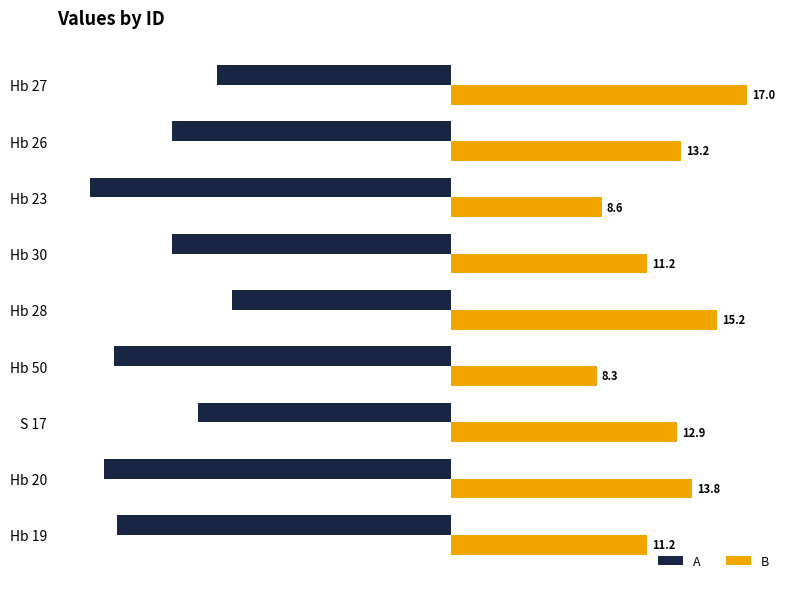

Which series has the largest total across all categories?

B